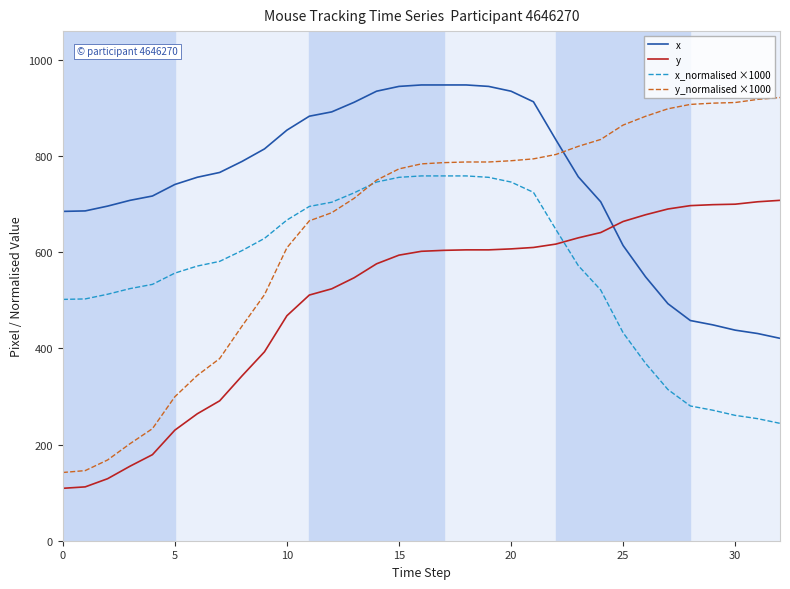

True or false: y and y_normalised ×1000 cross at least once.

False